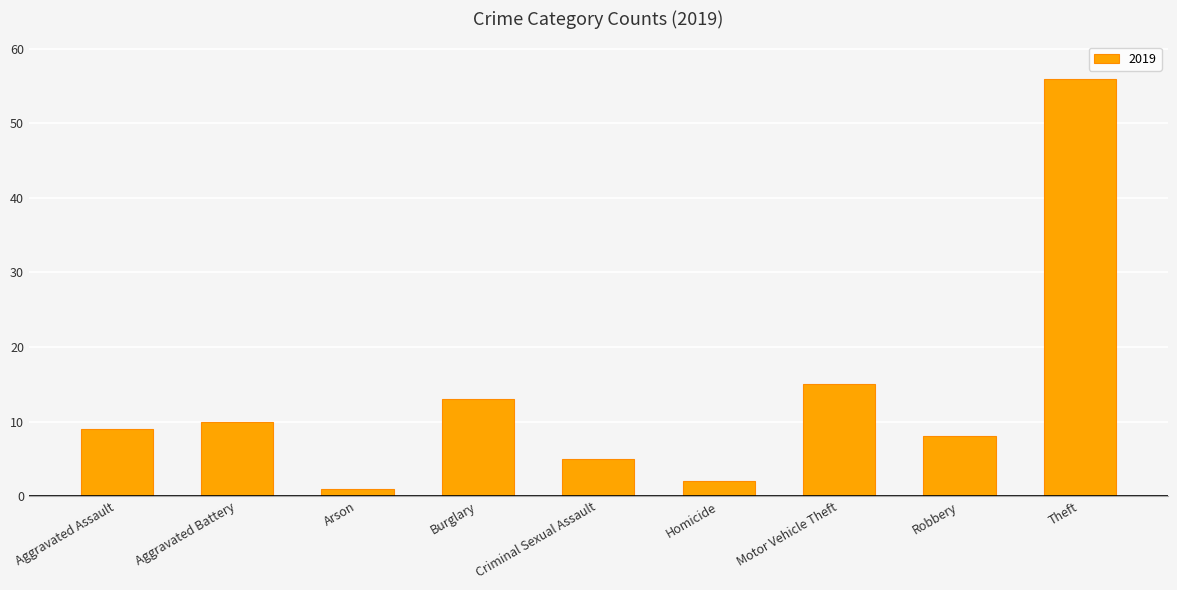

Where is the data nearest to the value 28?

Motor Vehicle Theft